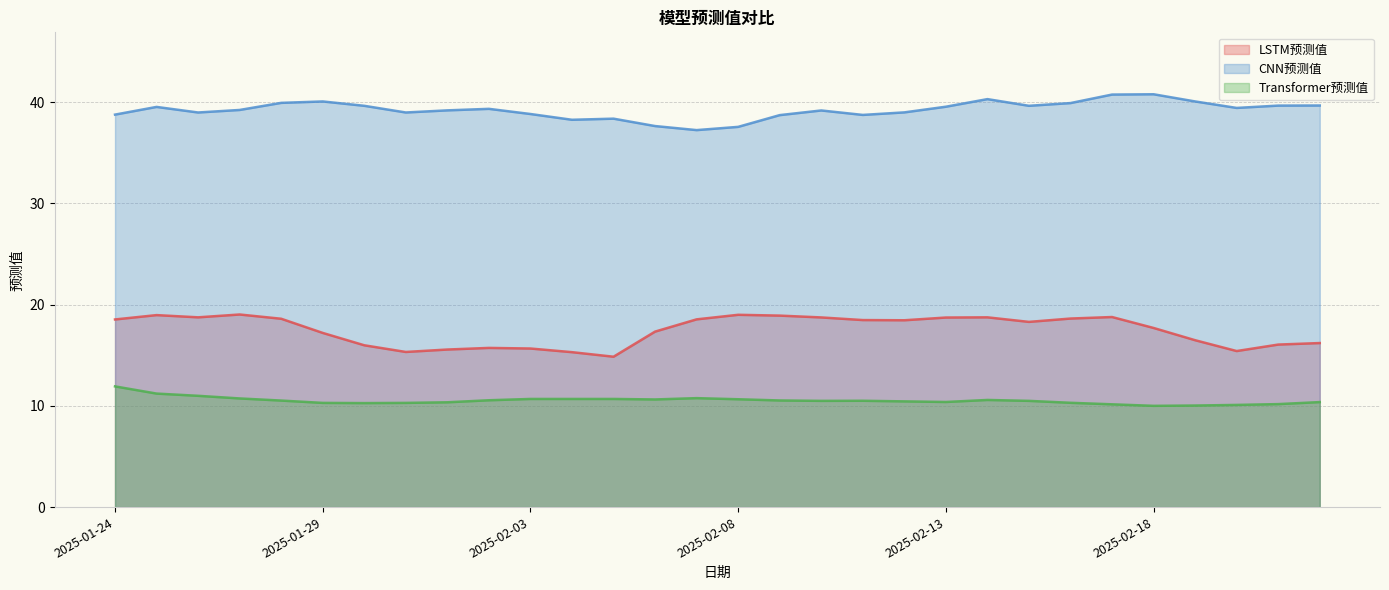

What is the sum of the CNN预测值 values at 2025-02-10 and 2025-02-14?

79.5